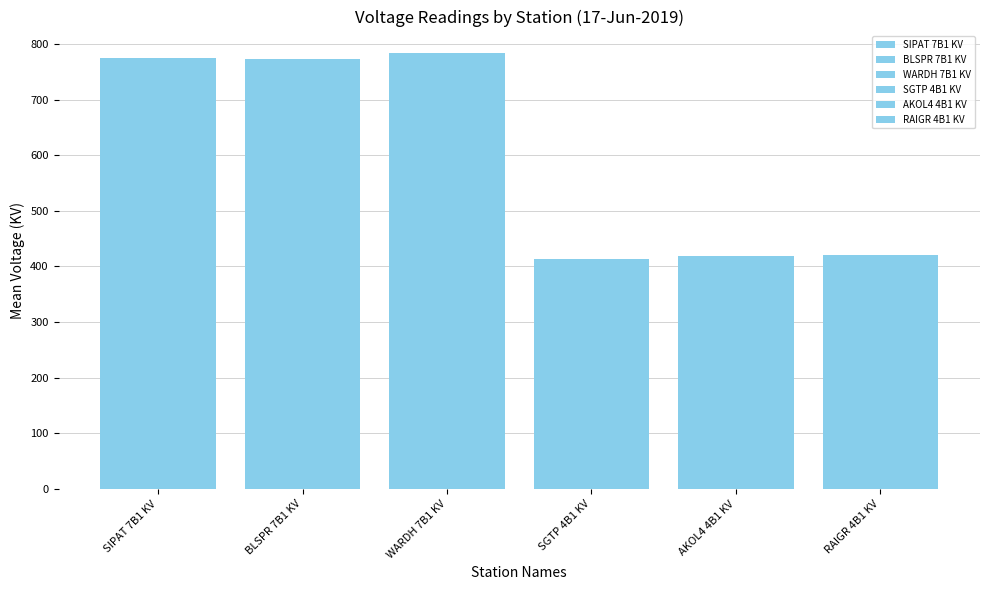

Rank the series at 00:27 from lowest to highest value.

SGTP 4B1 KV, AKOL4 4B1 KV, RAIGR 4B1 KV, BLSPR 7B1 KV, SIPAT 7B1 KV, WARDH 7B1 KV